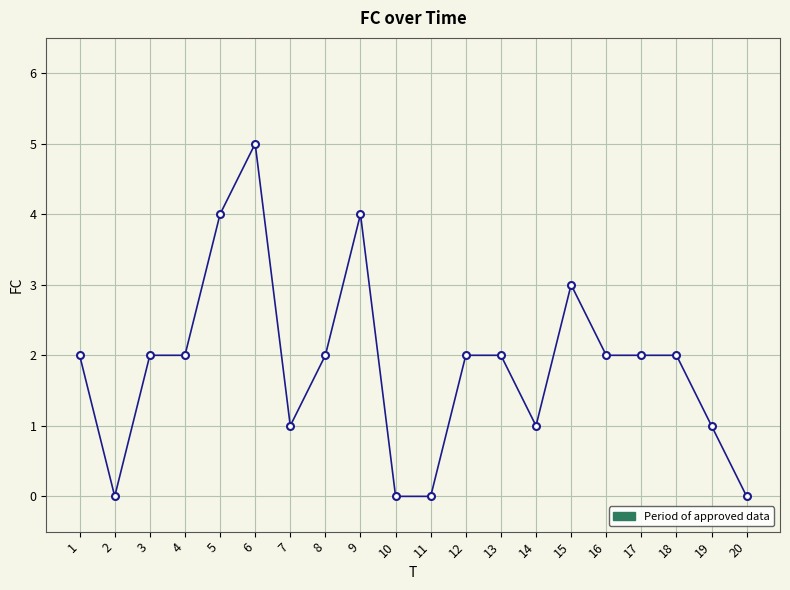

Between 7 and 16, which is larger?

16